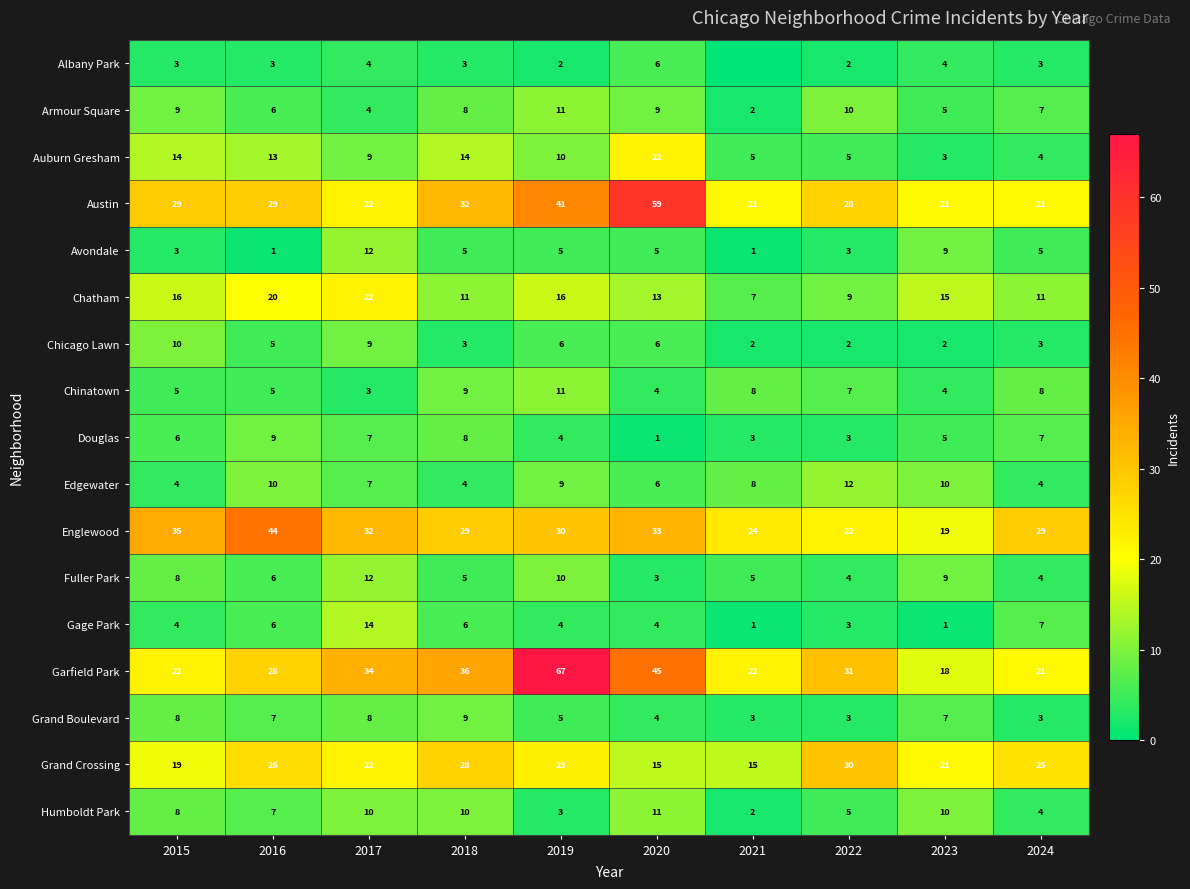

The value of Garfield Park at 2021 is 22. True or false?

True